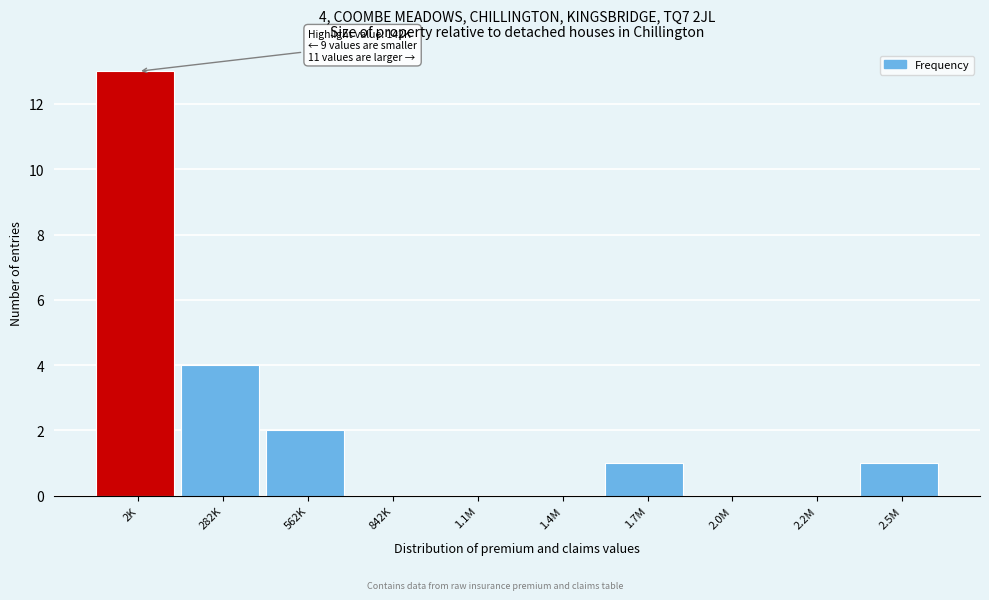

Reading right to left, transcribe all the data shown in this chart.

2.5M=1	2.2M=0	2.0M=0	1.7M=1	1.4M=0	1.1M=0	842K=0	562K=2	282K=4	2K=13